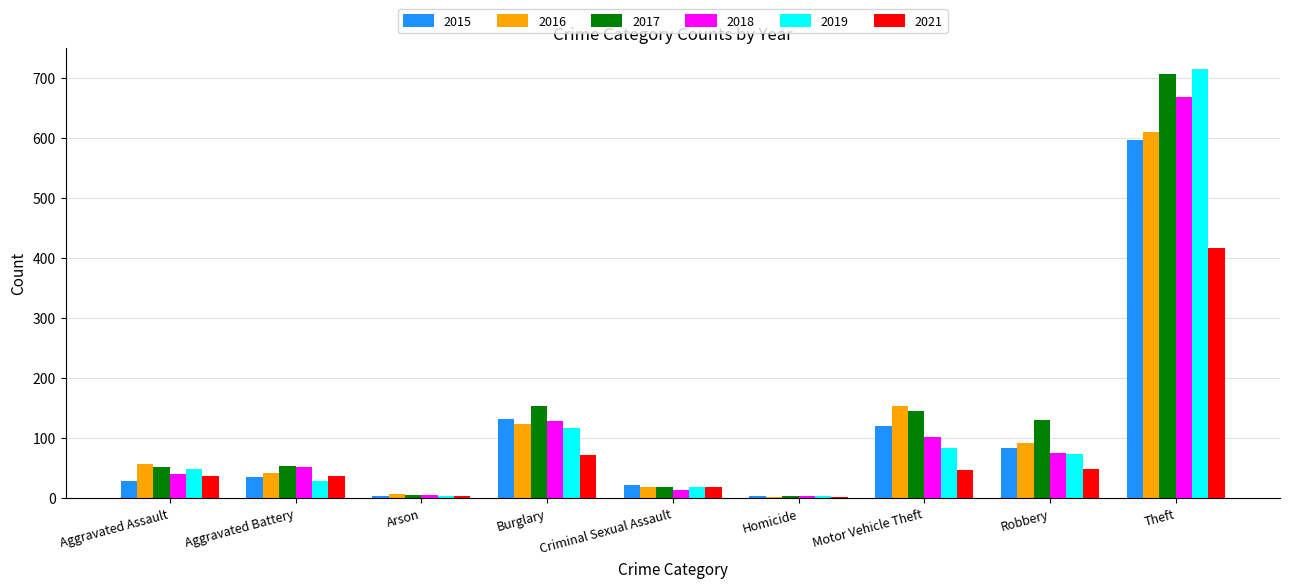

What value does the 2019 series have at Burglary?

117